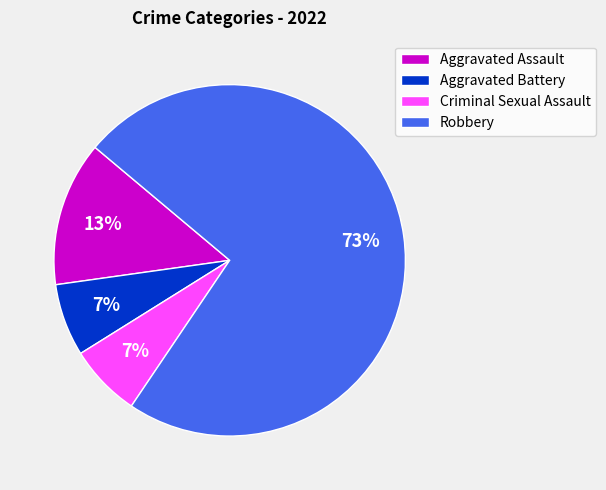

Is it true that Criminal Sexual Assault is 7% of the pie?

True